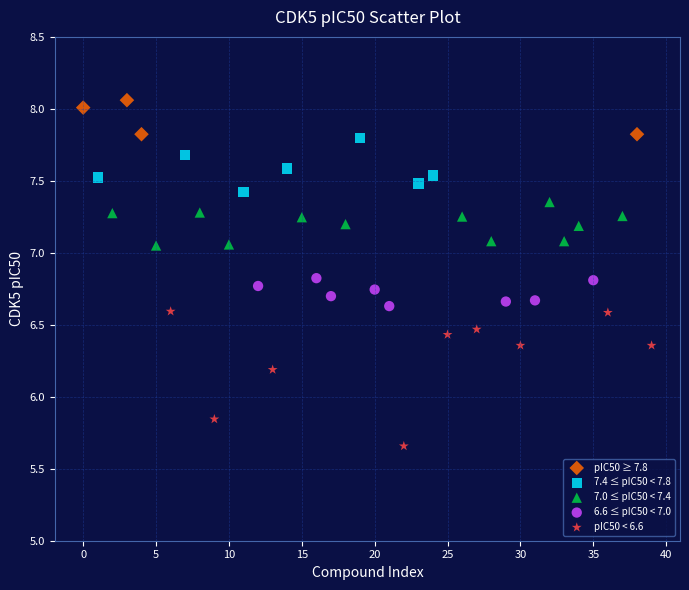

Which series reaches the minimum Y coordinate?

pIC50 < 6.6